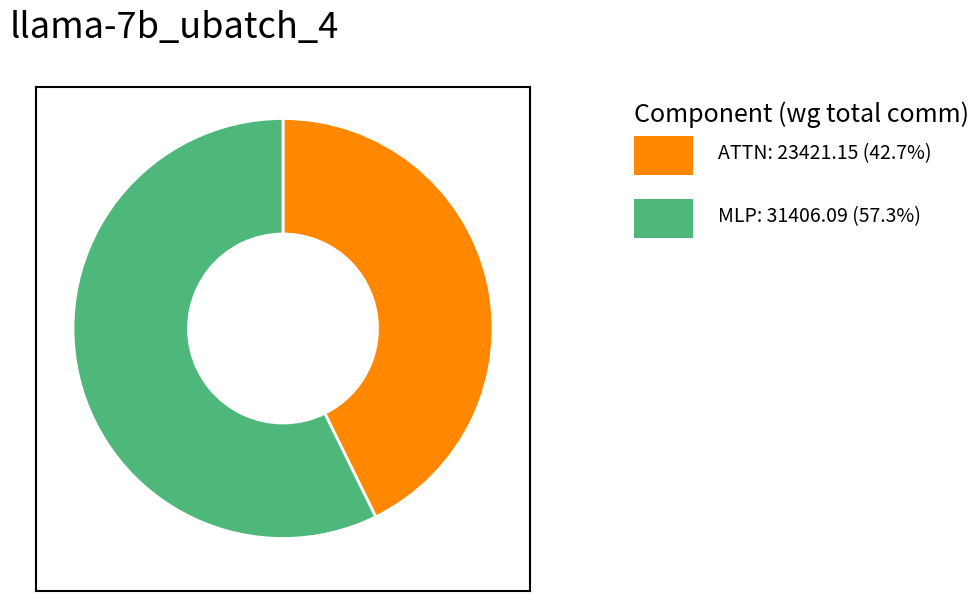

Is there a majority slice in this chart?

Yes